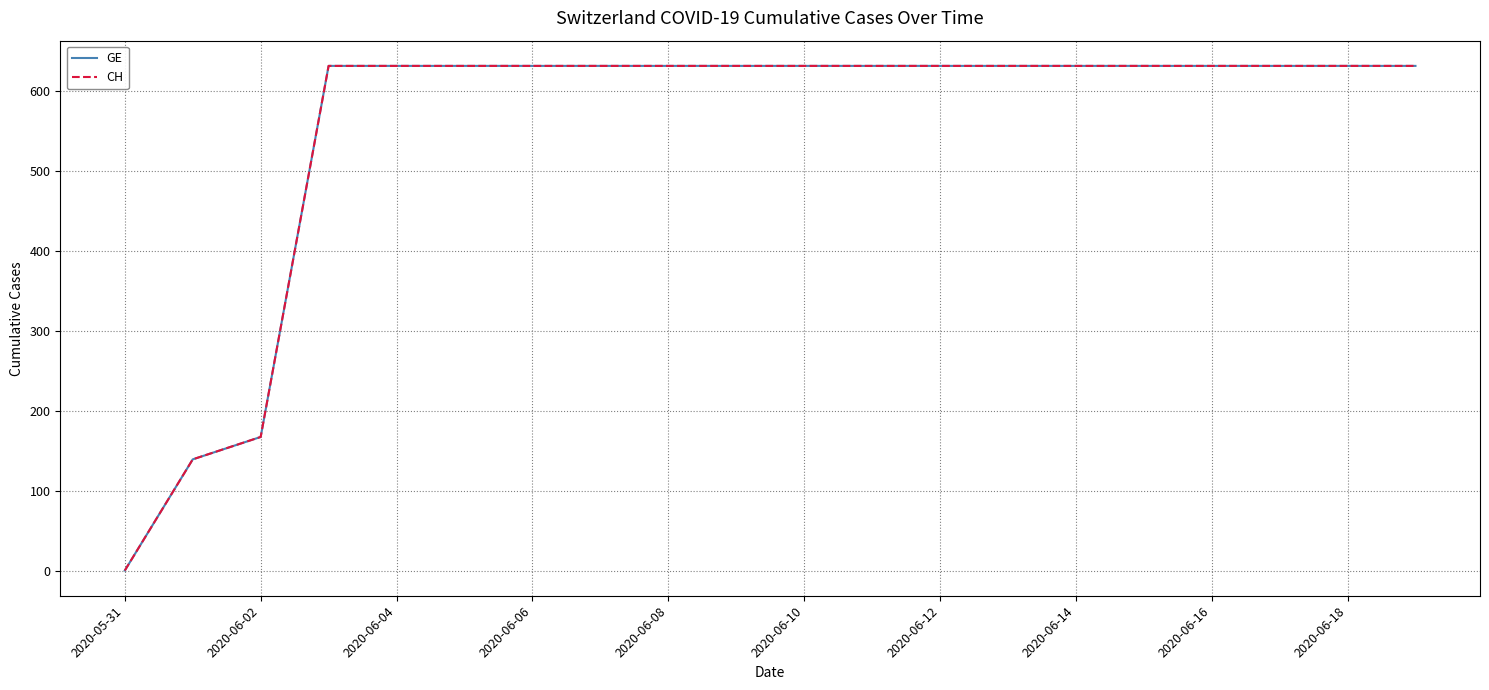

What is the value of the GE point at the 10th from the left?

631